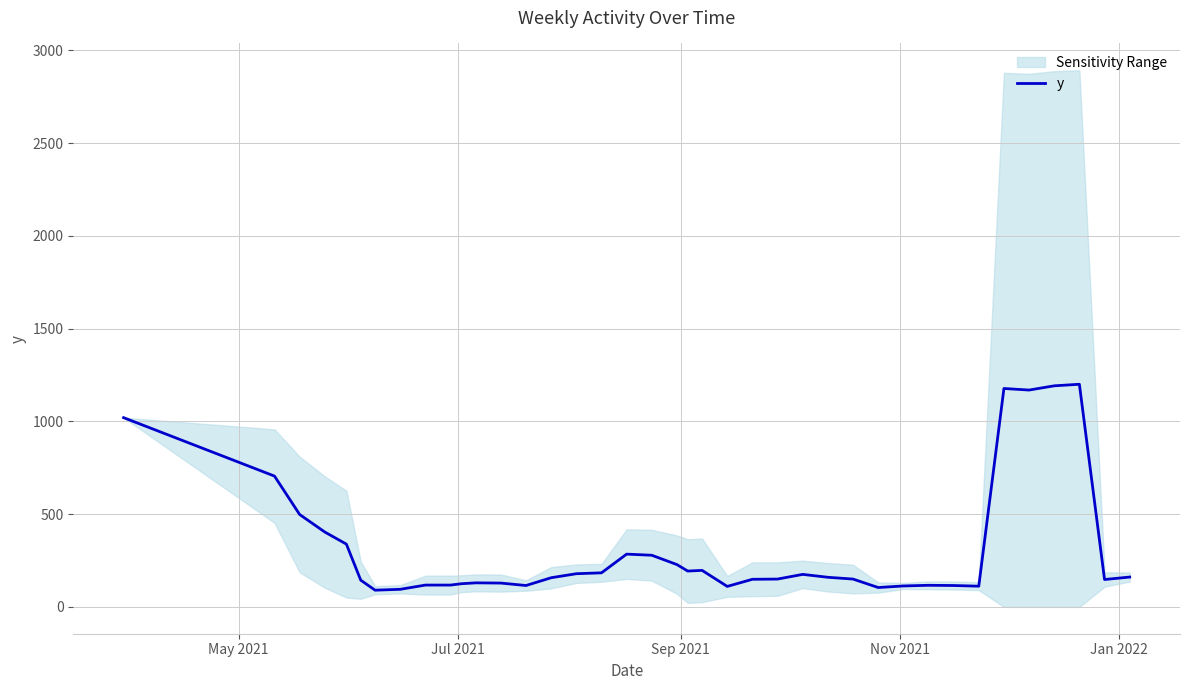

What is the lowest value of the y series?

90.0